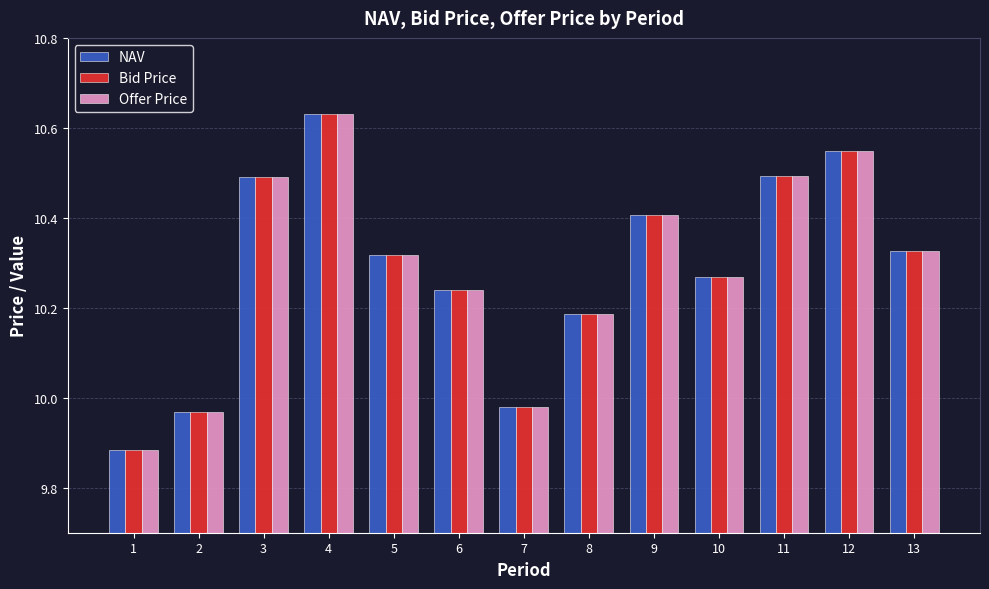

At which label does Offer Price first exceed 10?

3